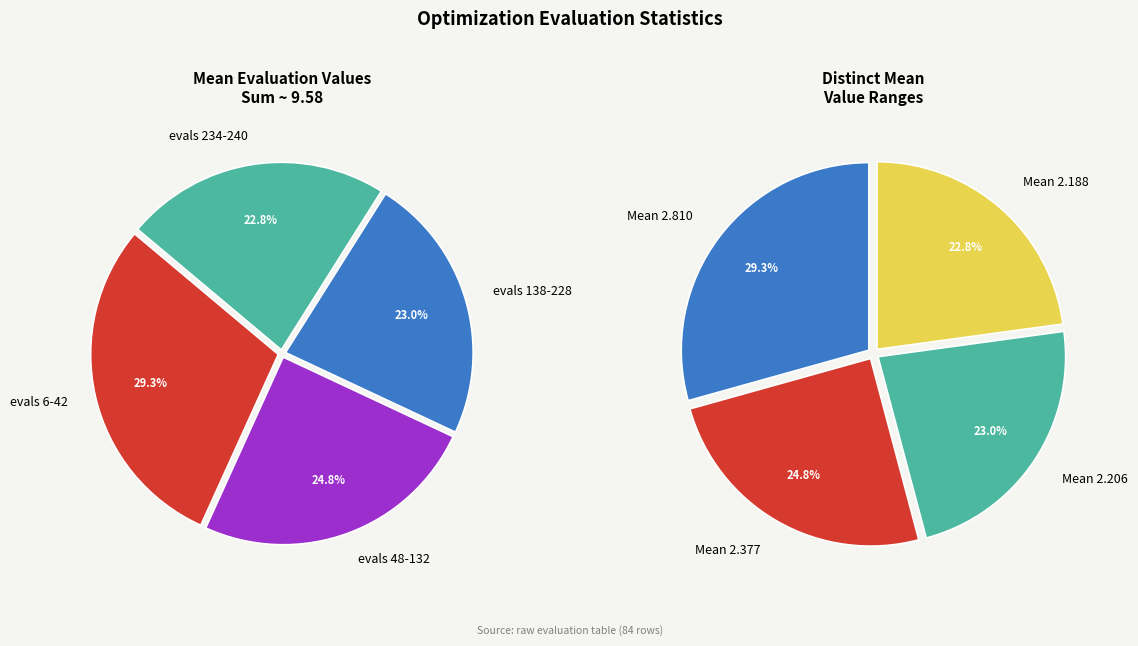

To the nearest percent, what portion does evals 6-42 represent?

29%